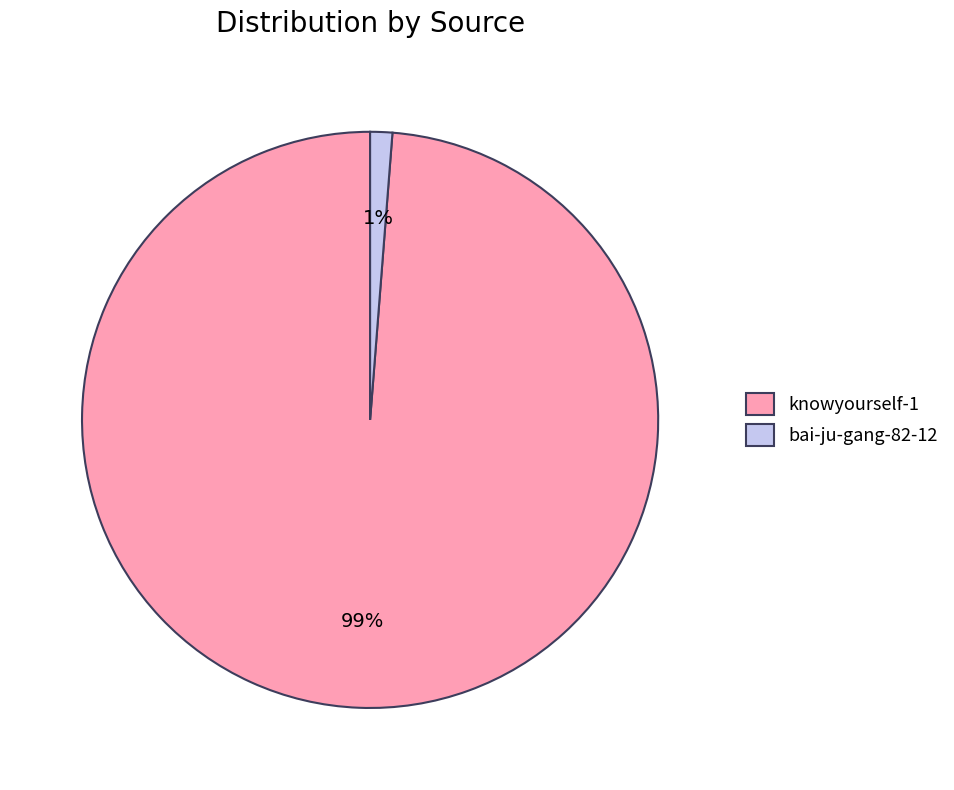

Between knowyourself-1 and bai-ju-gang-82-12, which is larger?

knowyourself-1